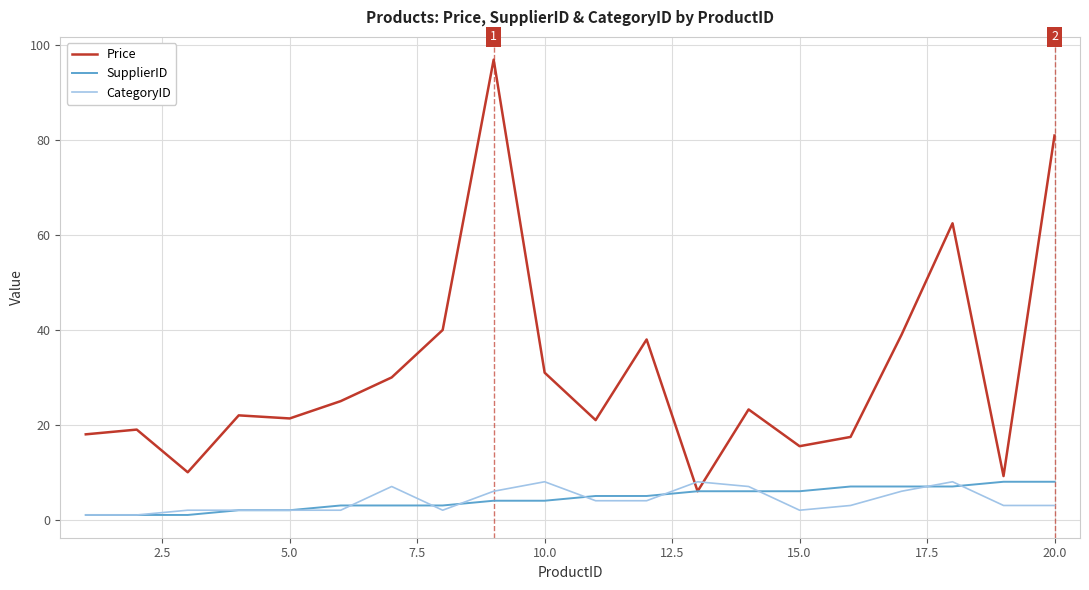

How many intersections are there between Price and CategoryID?

2